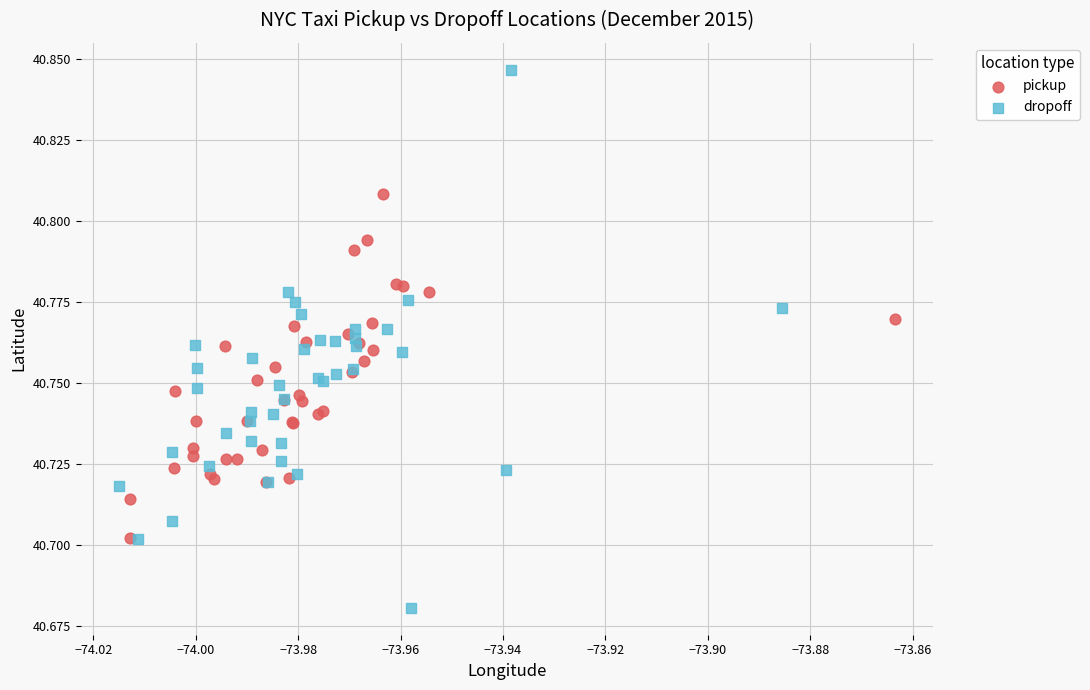

Which series contains the lowest Y value?

dropoff